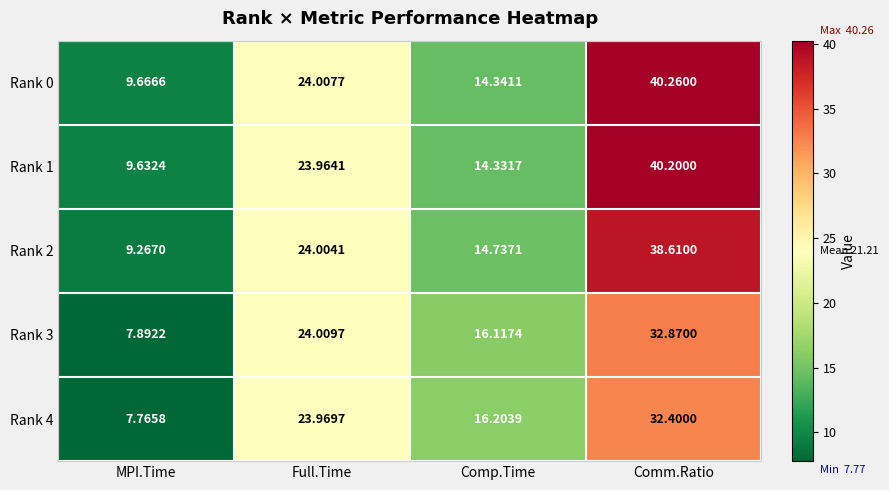

Which series changed the most between Full.Time and Comm.Ratio?

Rank 0